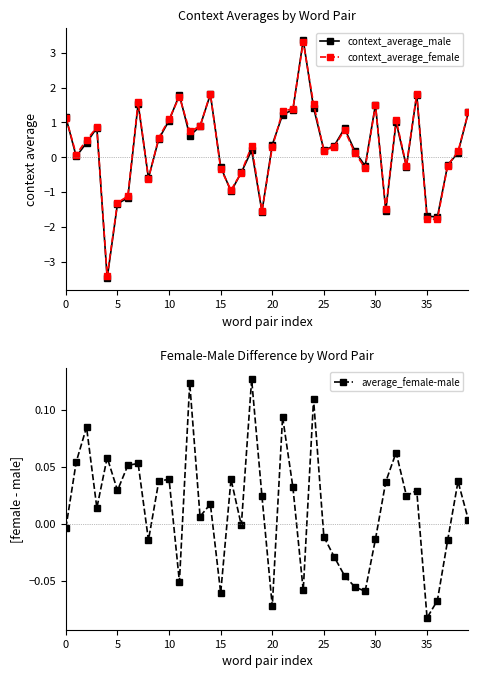

Rank the series by their maximum value, from highest to lowest.

context_average_male, context_average_female, average_female-male